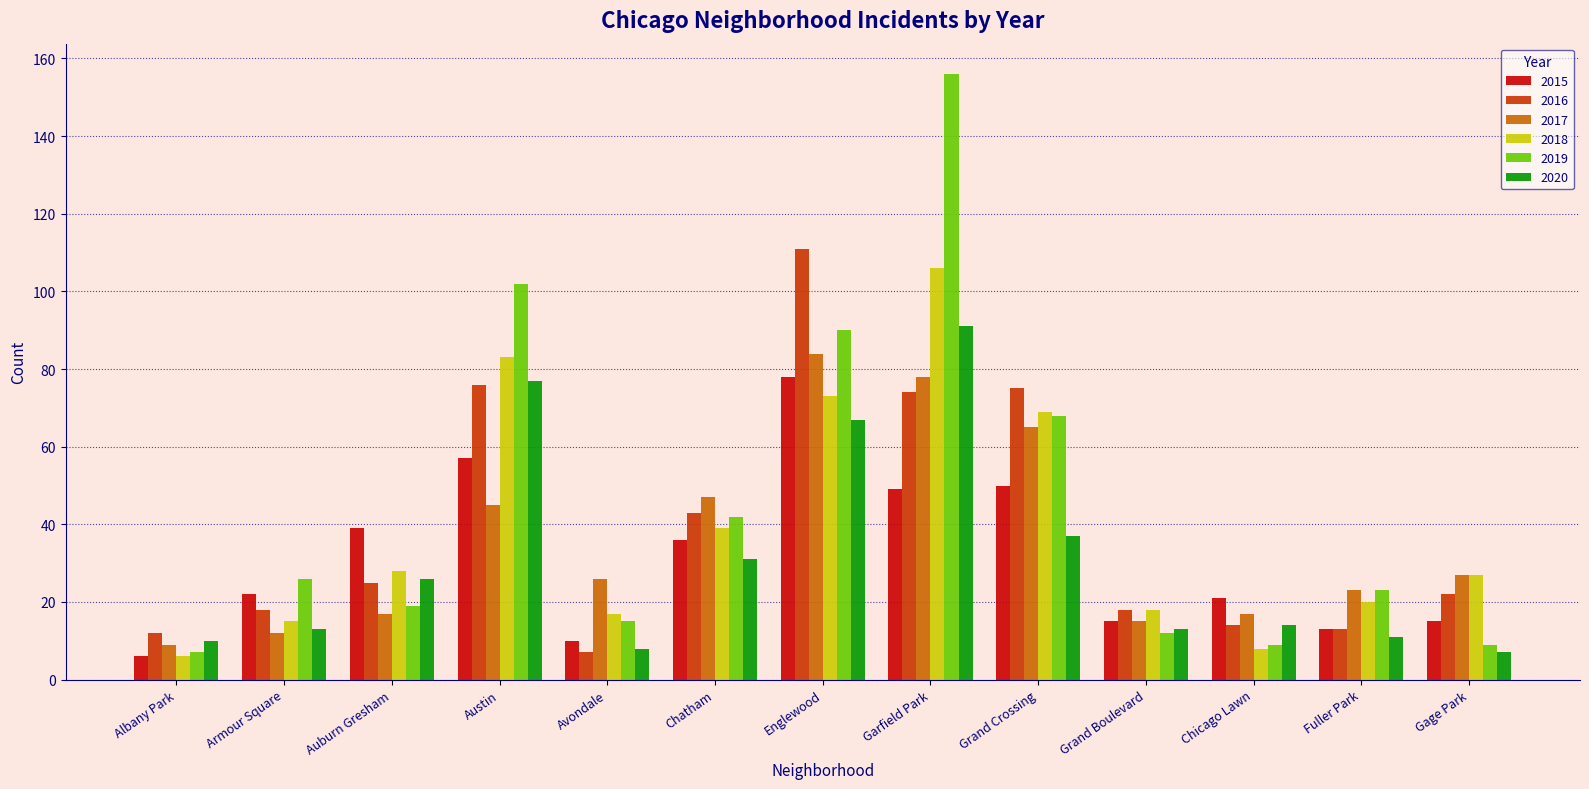

Which series has the largest range (max minus min)?

2019